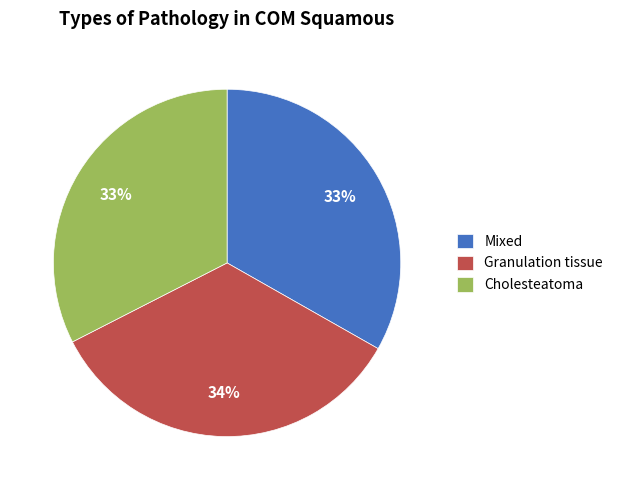

Approximately how many times larger is the value at Mixed compared to Cholesteatoma?

1.0